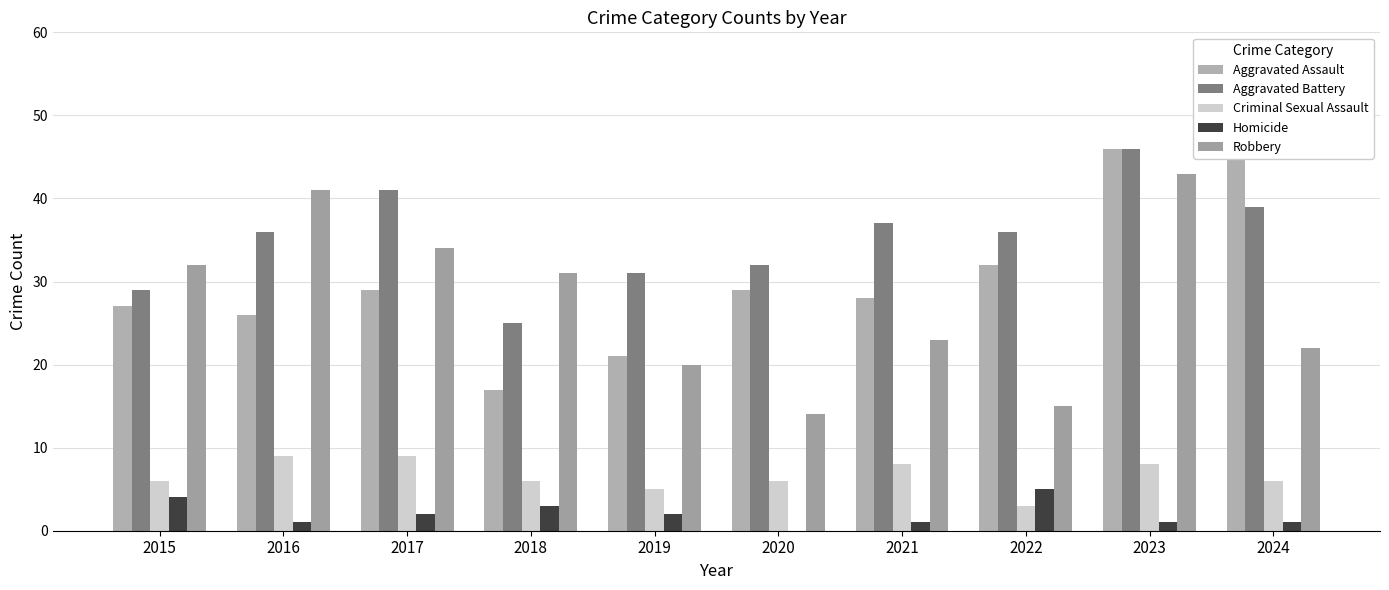

Does the chart contain stacked bars?

No